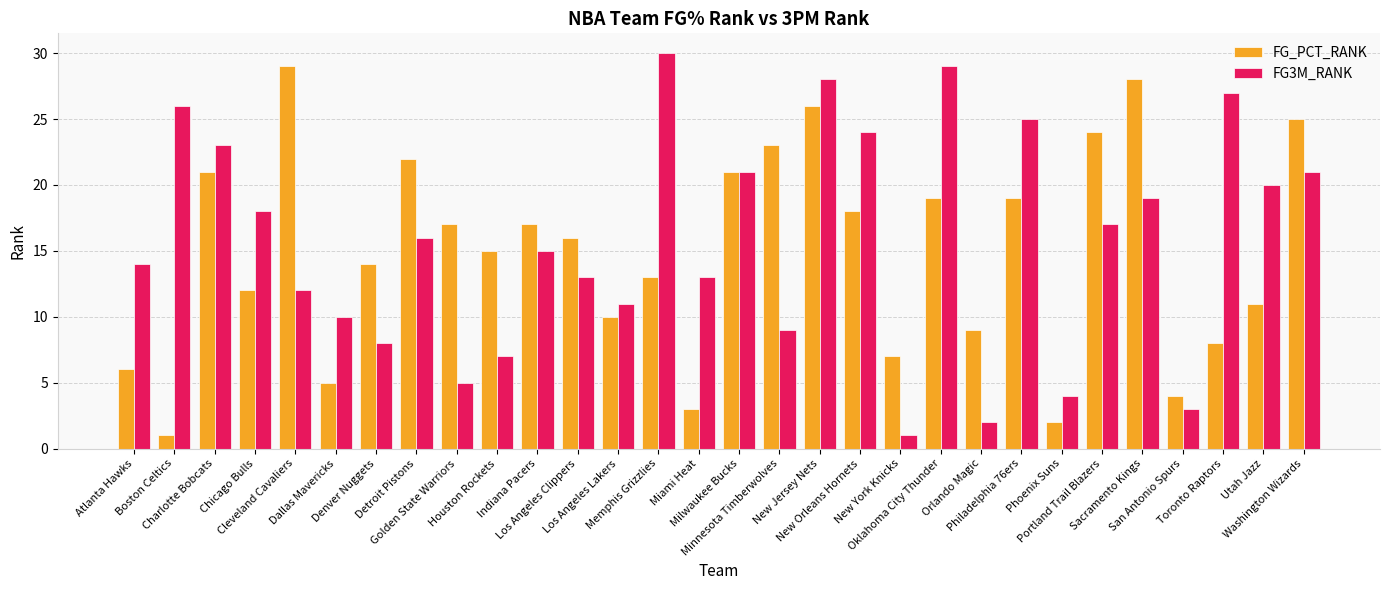

Rank the series by their average value, from lowest to highest.

FG_PCT_RANK, FG3M_RANK